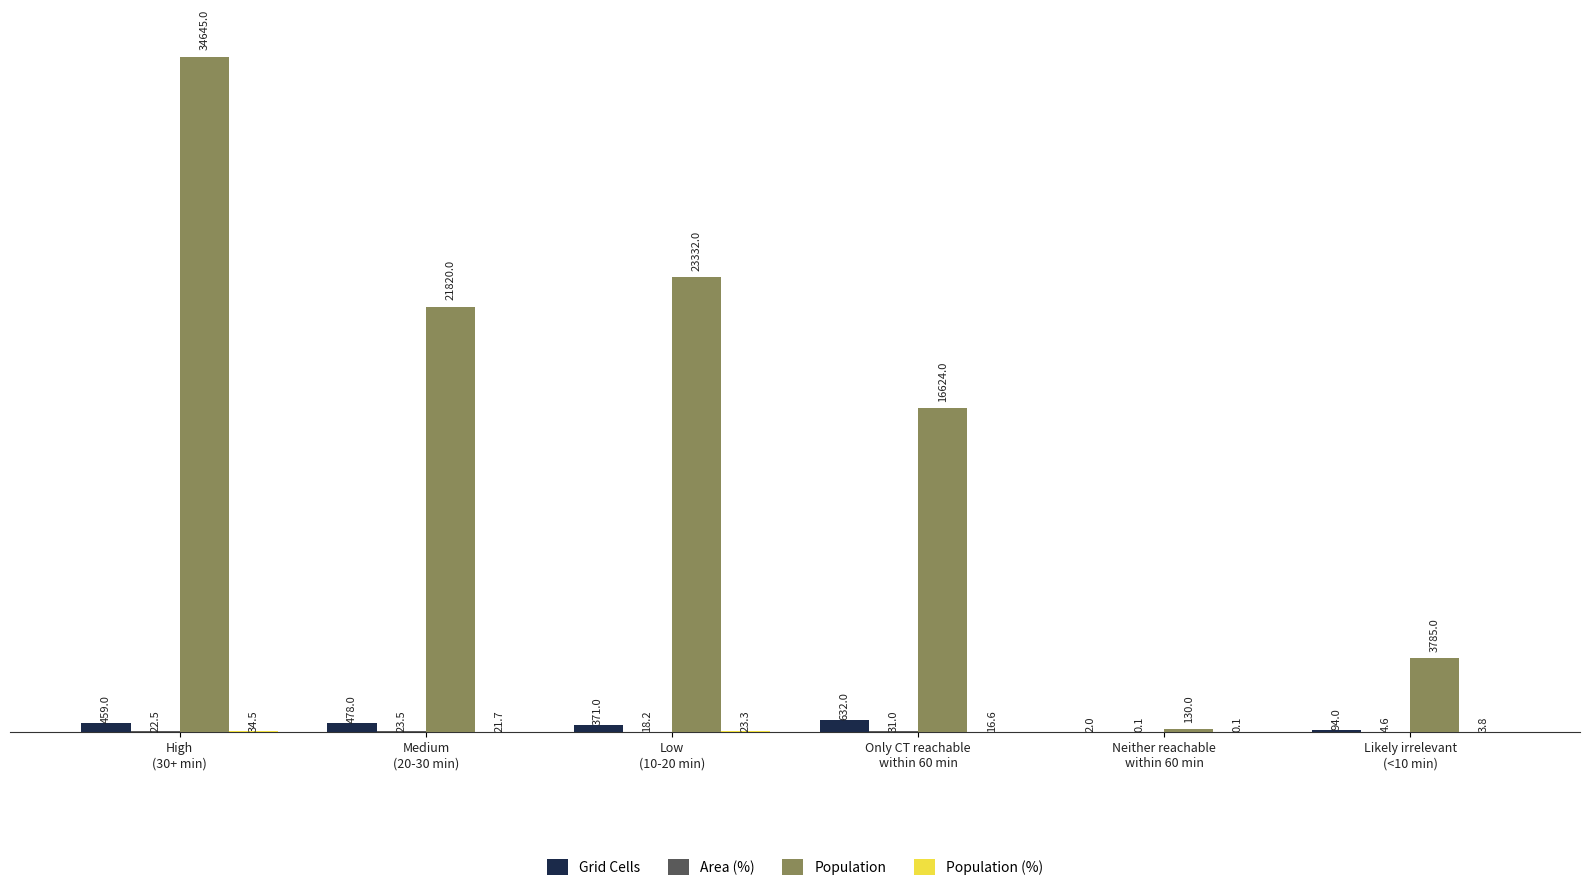

Is it true that Population equals 57423.9 at High
(30+ min)?

False